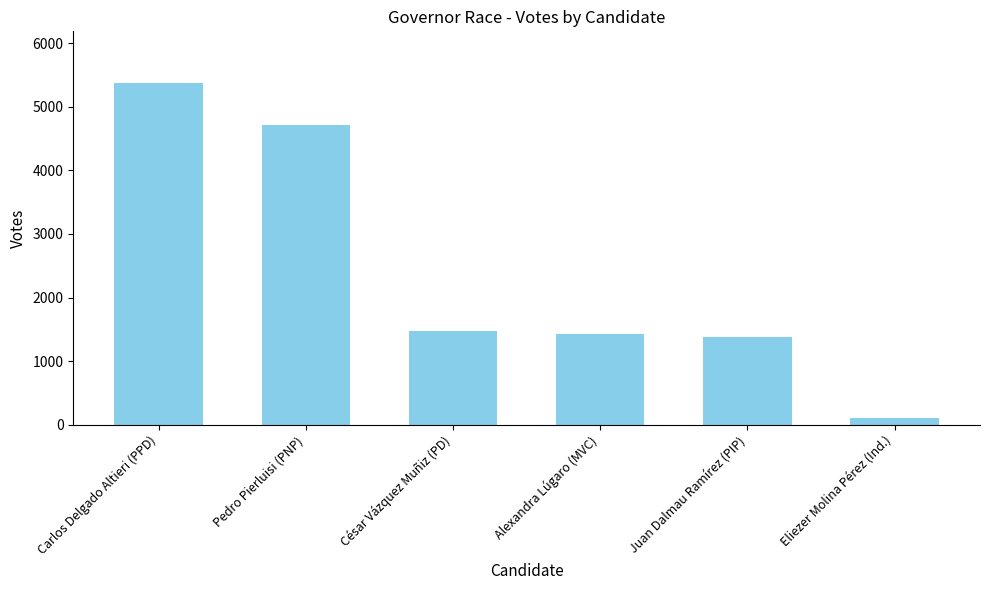

What is the difference between the second highest and minimum values?

4613